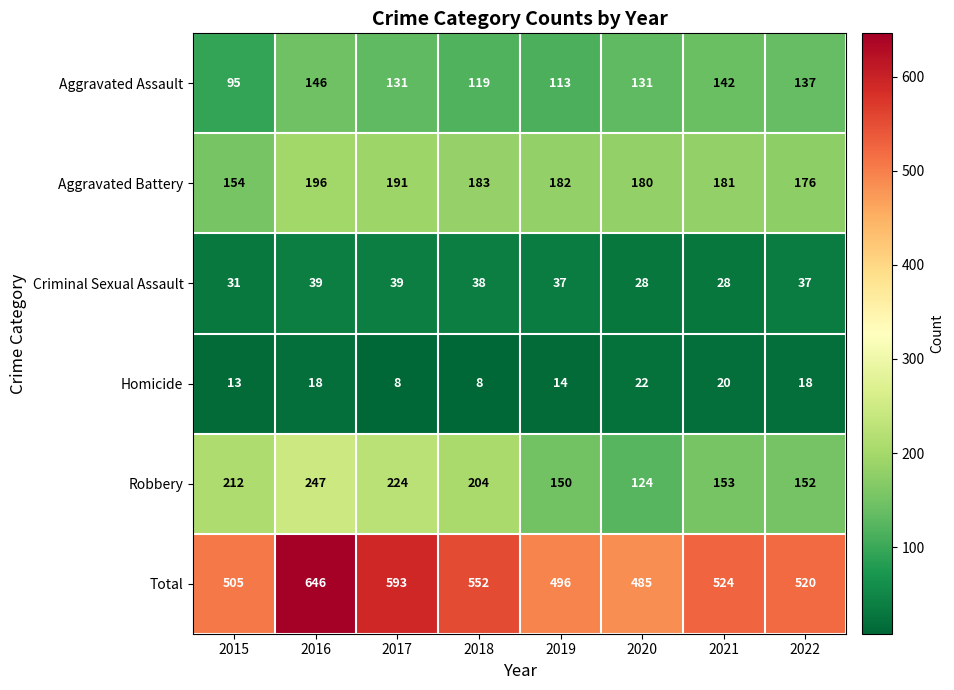

What is the difference between the highest and lowest values at 2017?

585